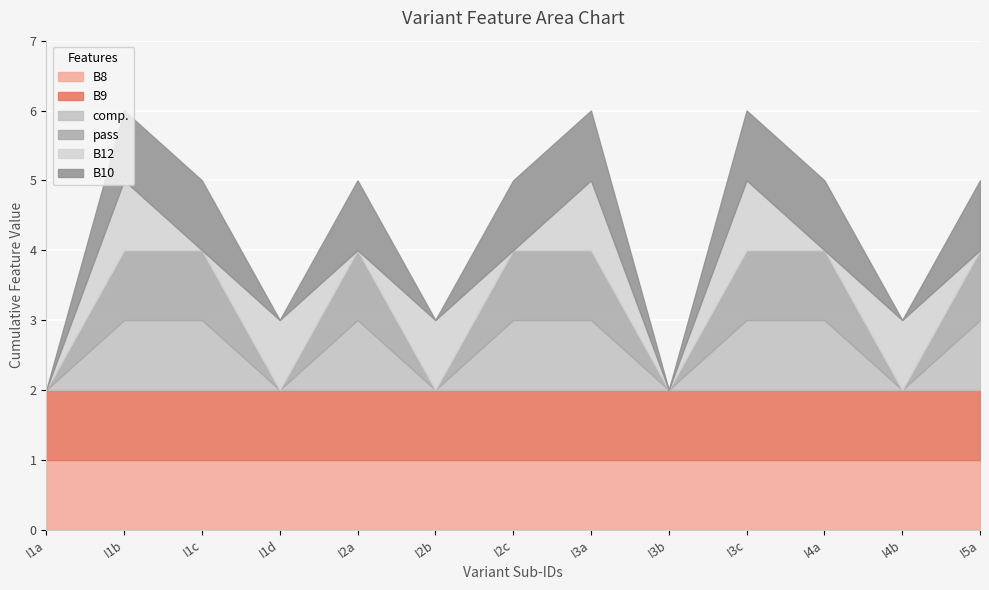

What is the sum of all B8 values?

13